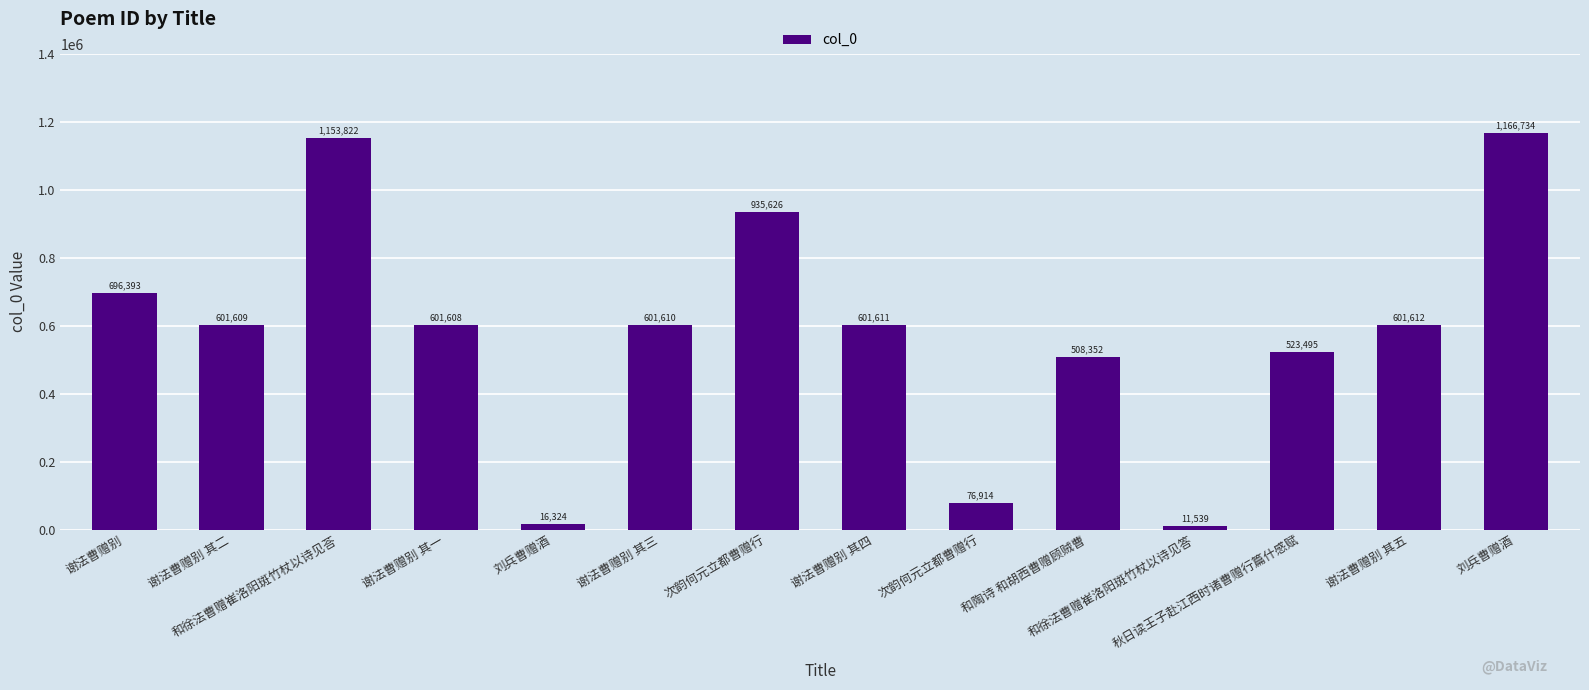

What is the change in value from 谢法曹赠别 其一 to 秋日读王子赴江西时诸曹赠行篇什感赋?

-78113